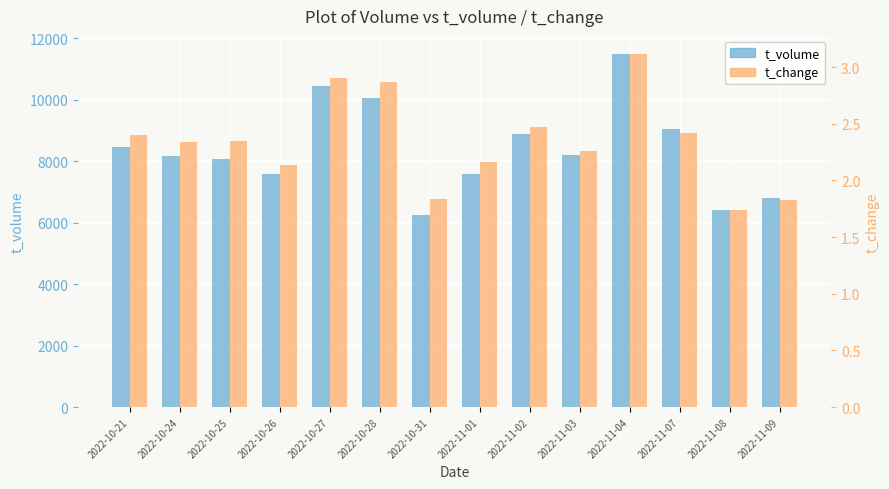

Reading left to right, extract all data points from this chart.

t_volume: 2022-10-21=8479.0	2022-10-24=8178.0	2022-10-25=8089.0	2022-10-26=7573.0	2022-10-27=10456.0	2022-10-28=10057.0	2022-10-31=6266.0	2022-11-01=7590.0	2022-11-02=8889.0	2022-11-03=8195.0	2022-11-04=11505.0	2022-11-07=9053.0	2022-11-08=6426.0	2022-11-09=6790.0
t_change: 2022-10-21=2.4	2022-10-24=2.3	2022-10-25=2.4	2022-10-26=2.1	2022-10-27=2.9	2022-10-28=2.9	2022-10-31=1.8	2022-11-01=2.2	2022-11-02=2.5	2022-11-03=2.3	2022-11-04=3.1	2022-11-07=2.4	2022-11-08=1.7	2022-11-09=1.8